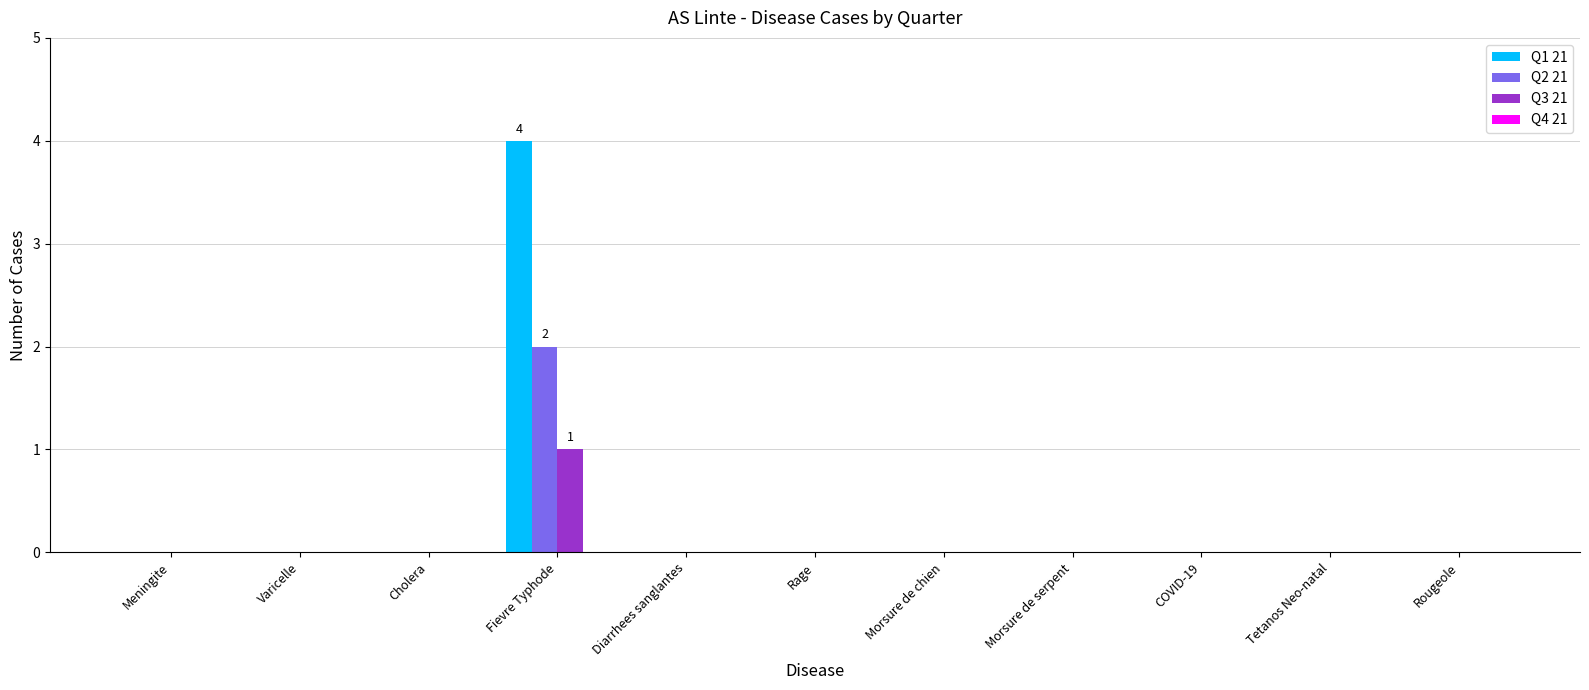

Which series has the largest range (max minus min)?

Q1 21